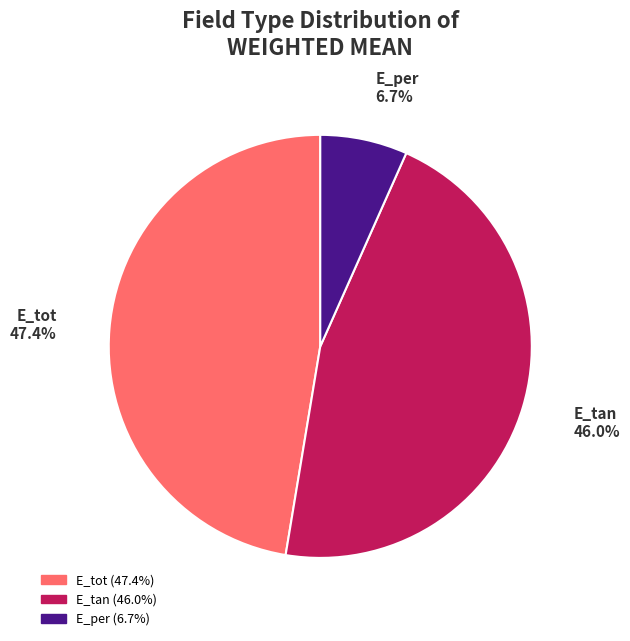

How much of the chart is everything except E_tan?

54.0%